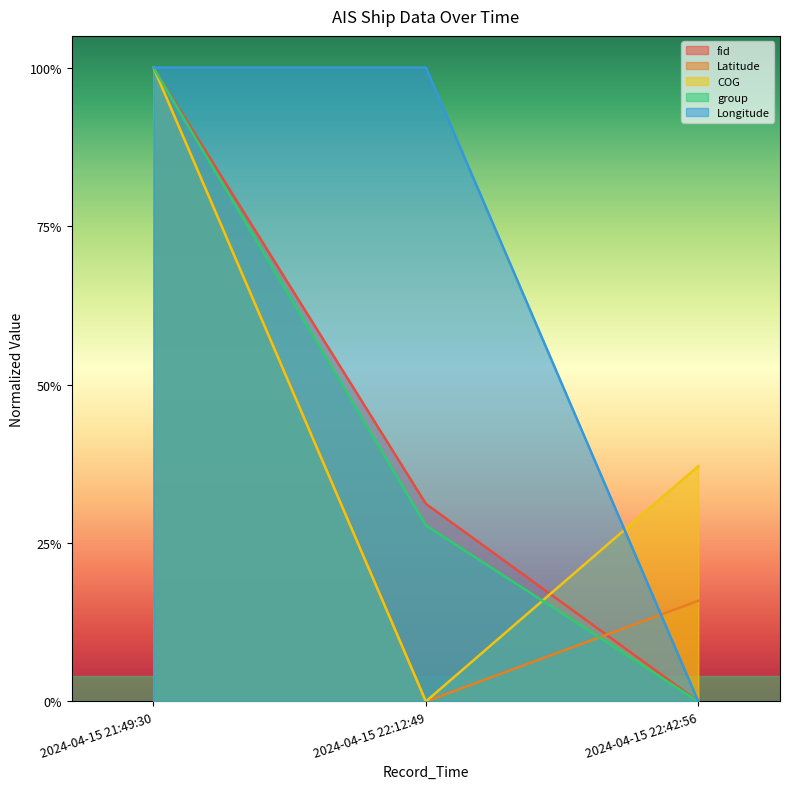

What is the difference between the maximum and minimum values in the group series?

1.0